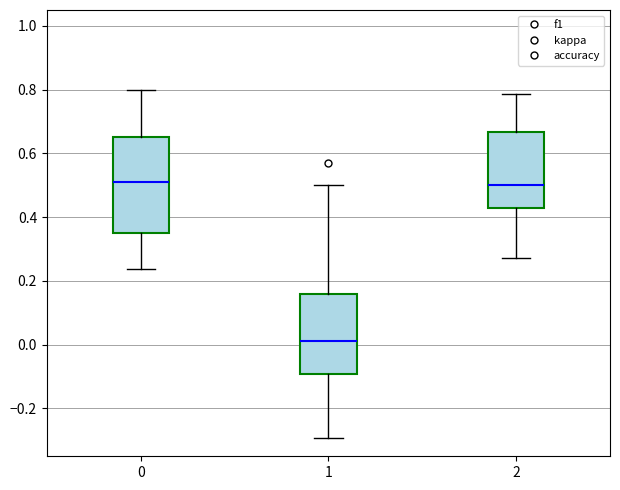

Which box is the tallest, from its lower edge to its upper edge?

0